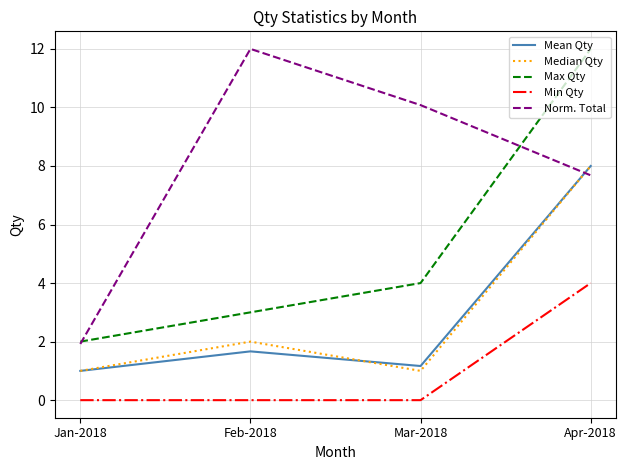

Is the value of Median Qty at Mar-2018 greater than the value of Max Qty at Apr-2018?

No